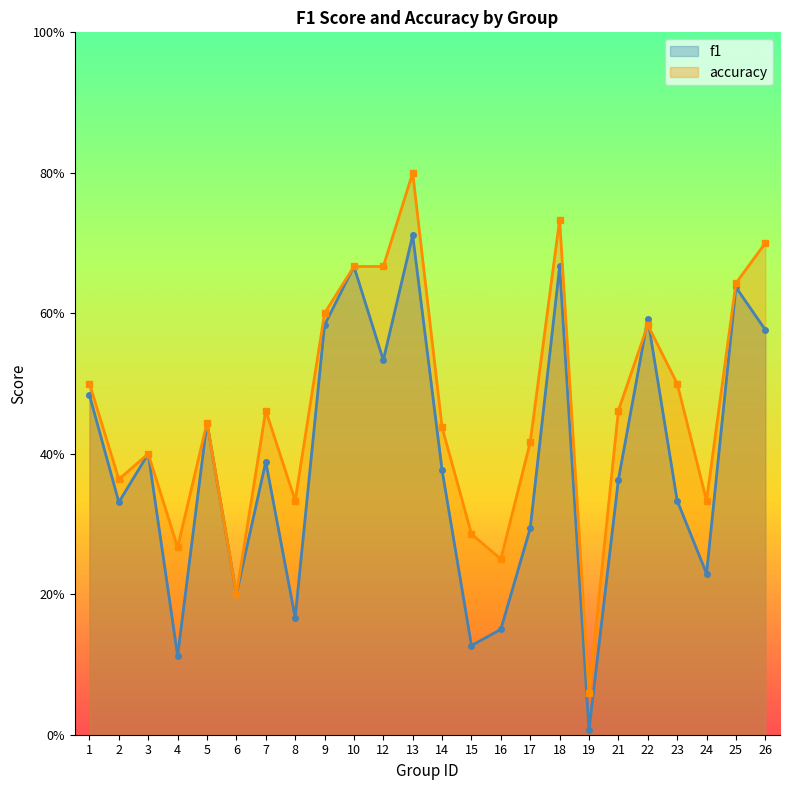

At which category is the sum across all series the highest?

13